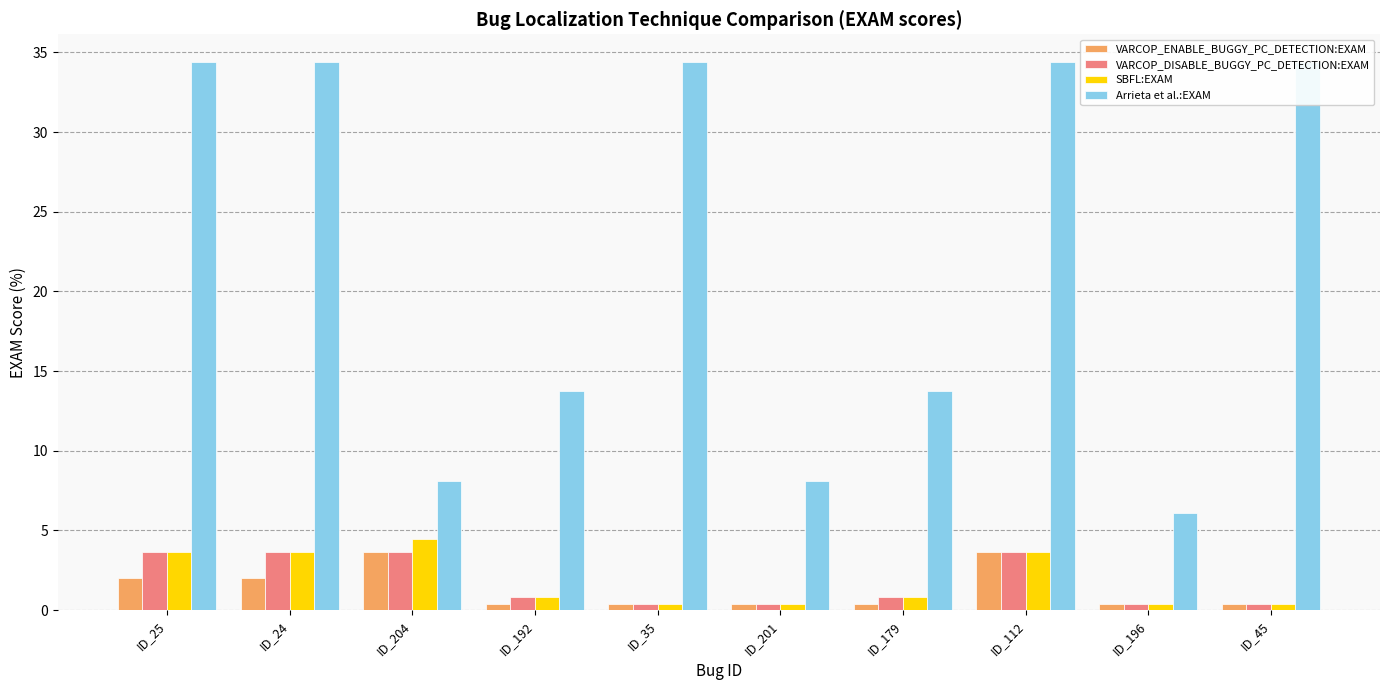

What is the difference between the maximum and minimum values in the SBFL:EXAM series?

4.0